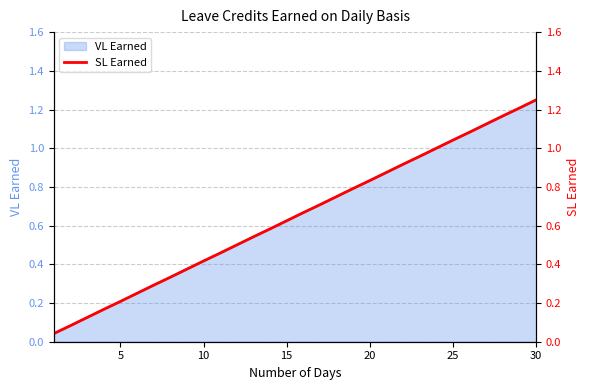

What is the maximum value shown in the chart?

1.2